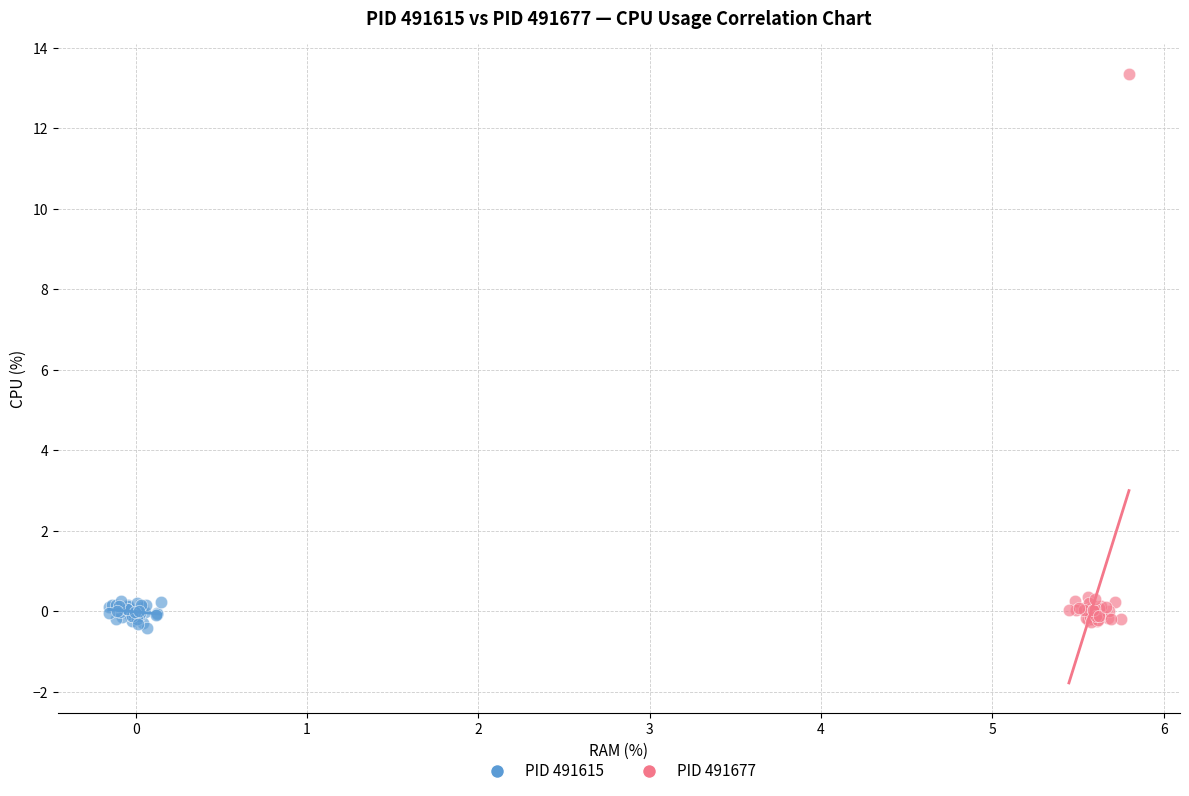

Which series reaches the maximum Y coordinate?

PID 491677